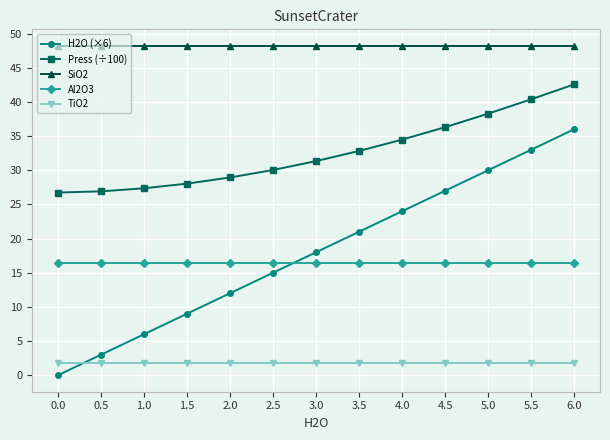

Is the value of TiO2 at 0.5 greater than the value of Press (÷100) at 2.5?

No